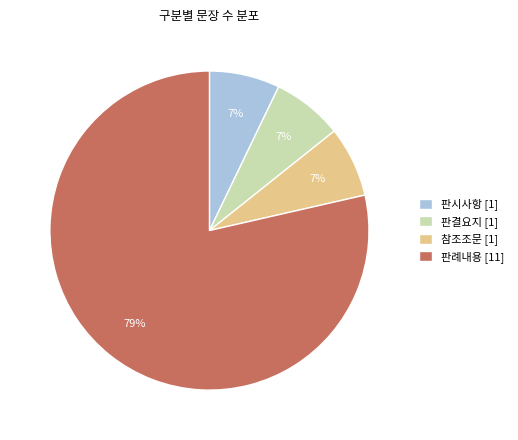

To the nearest percent, what portion does 판시사항 represent?

7%